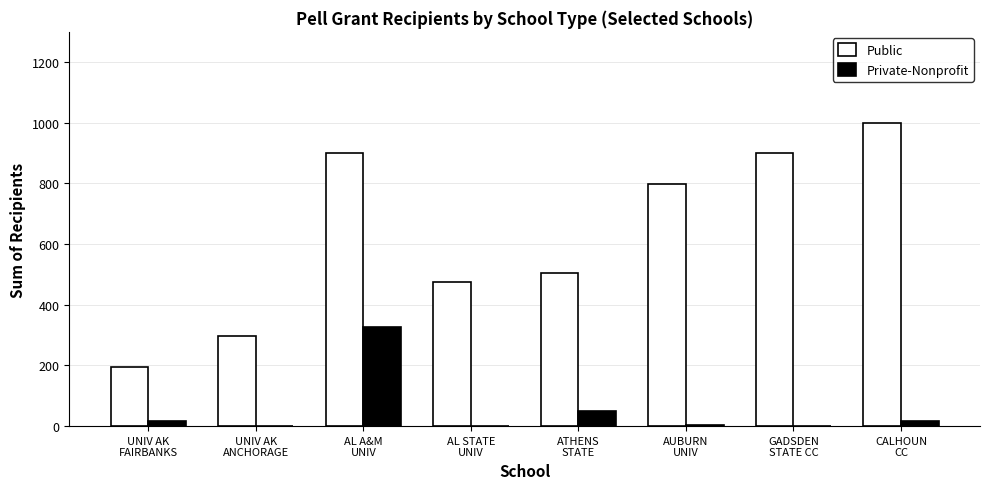

Is the value of Public at UNIV AK
ANCHORAGE greater than the value of Private-Nonprofit at ATHENS
STATE?

Yes